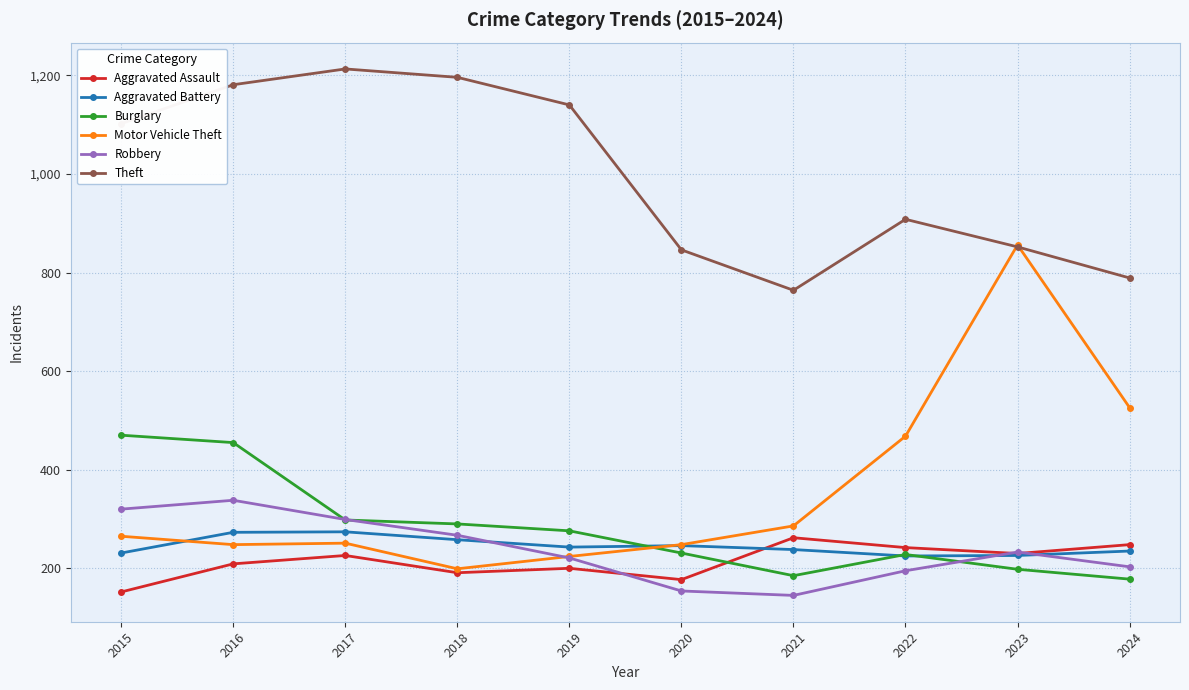

What is the average value of the Aggravated Battery series?

245